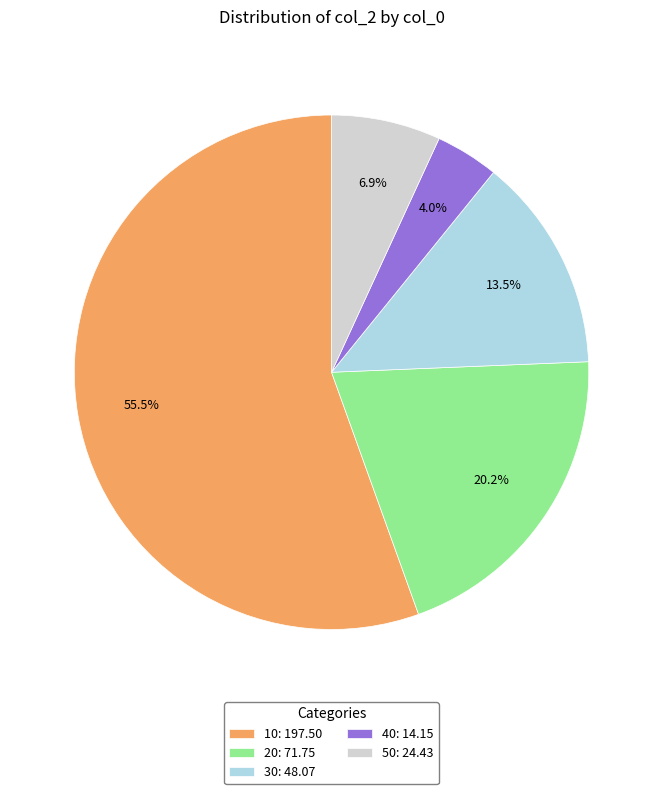

True or false: 20 accounts for 9% of the total.

False